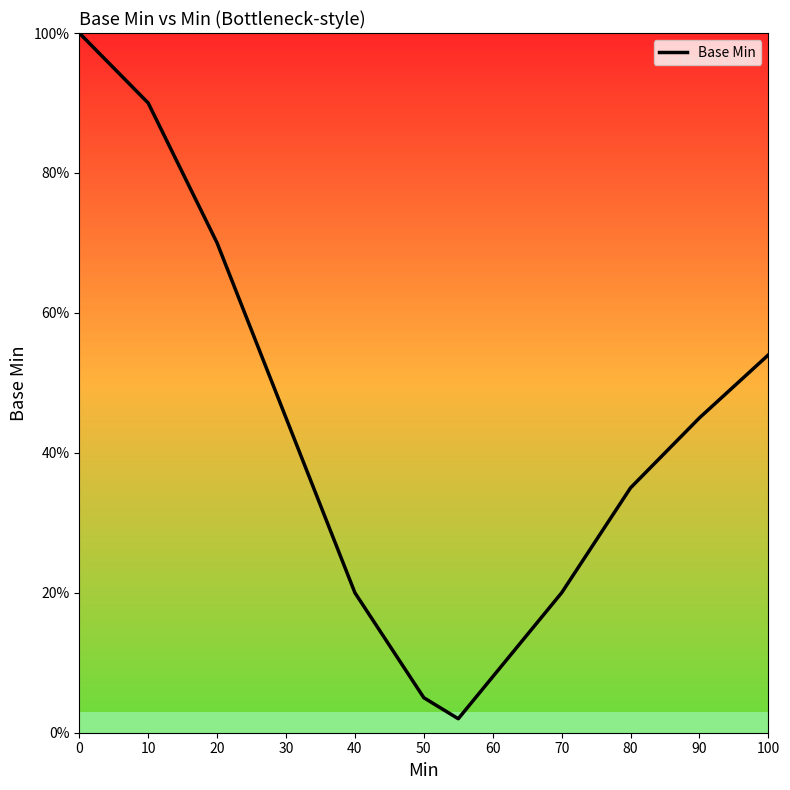

Reading left to right, extract all data points from this chart.

100	90	70	45	20	5	2	8	20	35	45	54